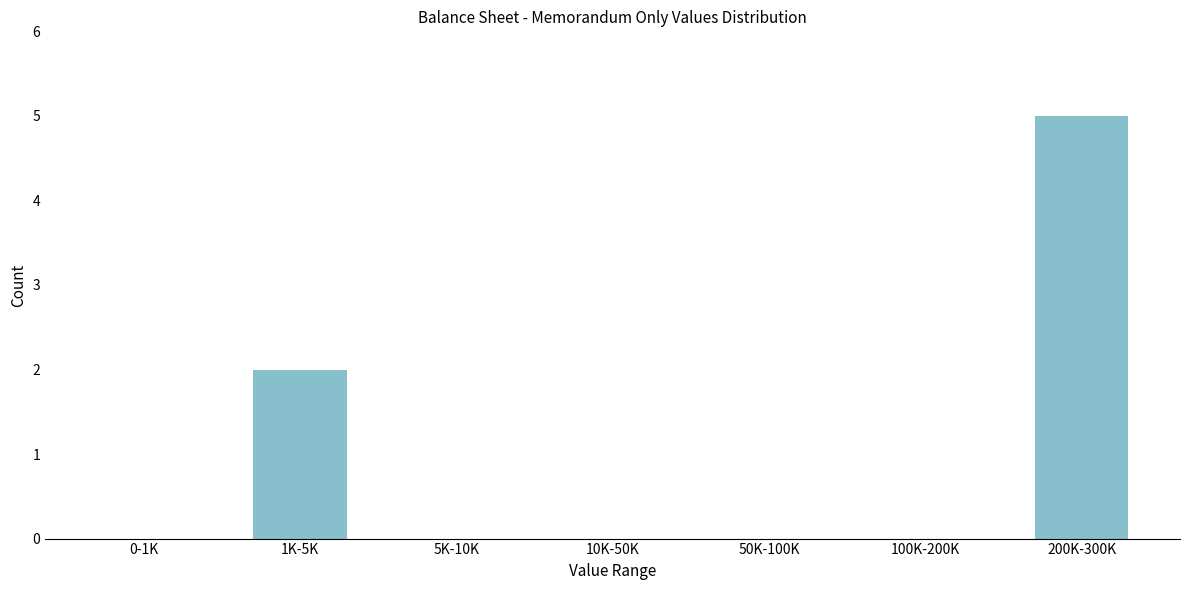

Reading left to right, transcribe all the data shown in this chart.

0-1K=0	1K-5K=2	5K-10K=0	10K-50K=0	50K-100K=0	100K-200K=0	200K-300K=5